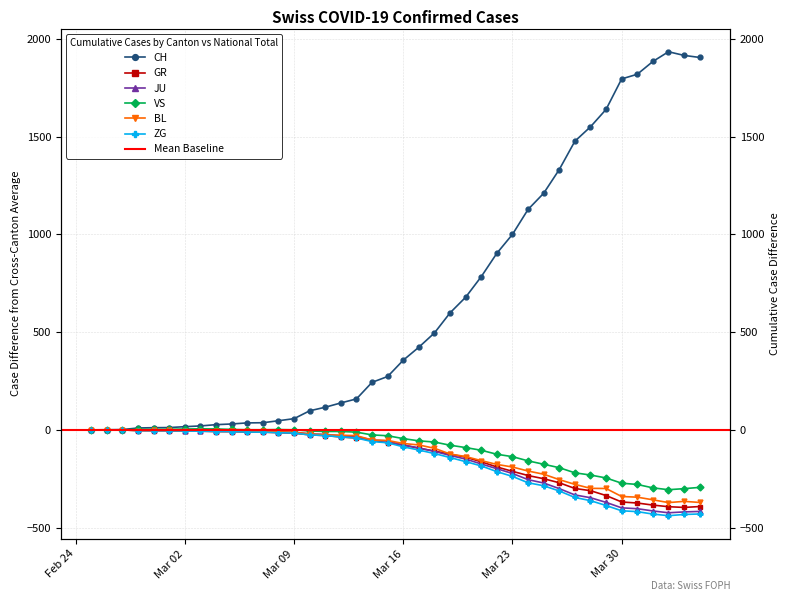

Is it true that CH equals 299.0 at 23?

False